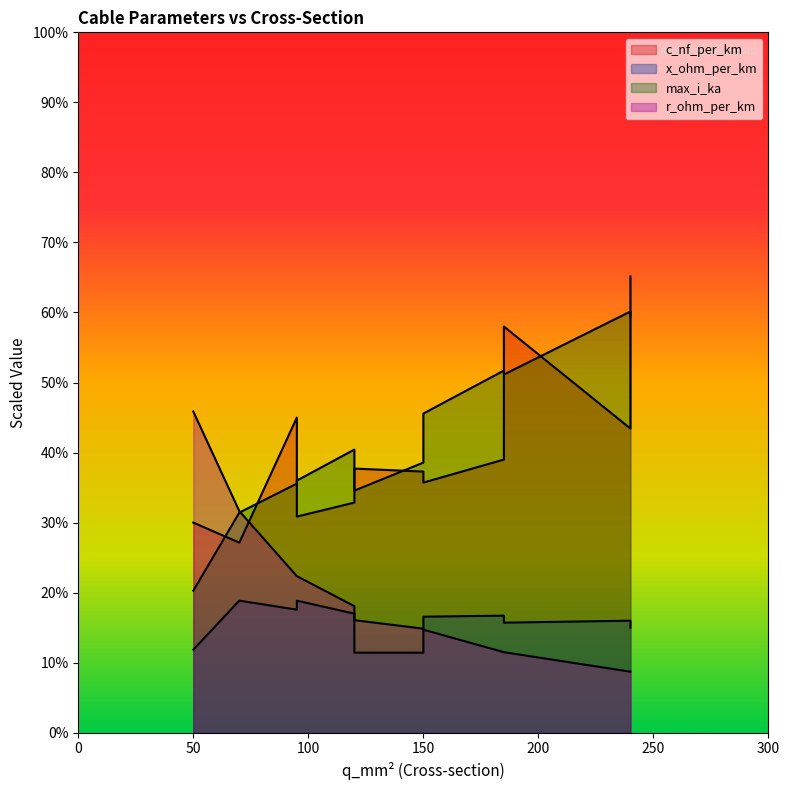

Reading left to right, transcribe all the data shown in this chart.

c_nf_per_km: 210.0	264.0	261.0	216.0	273.0	304.0	315.0	406.0	456.0	250.0	230.0	190.0
x_ohm_per_km: 0.1	0.1	0.1	0.1	0.1	0.1	0.1	0.1	0.1	0.1	0.1	0.1
max_i_ka: 0.1	0.2	0.3	0.3	0.4	0.4	0.2	0.4	0.4	0.3	0.3	0.2
r_ohm_per_km: 0.6	0.2	0.2	0.3	0.2	0.1	0.3	0.2	0.1	0.2	0.3	0.4